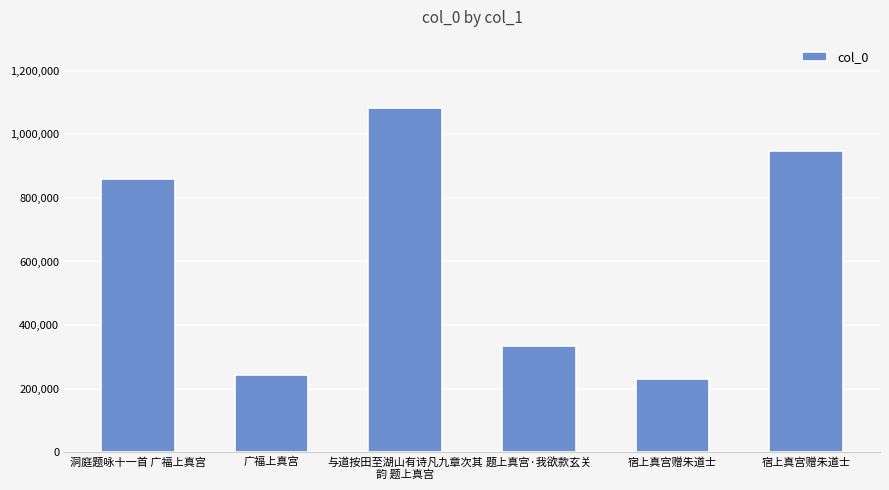

Which category has the lowest value across all series?

宿上真宫赠朱道士